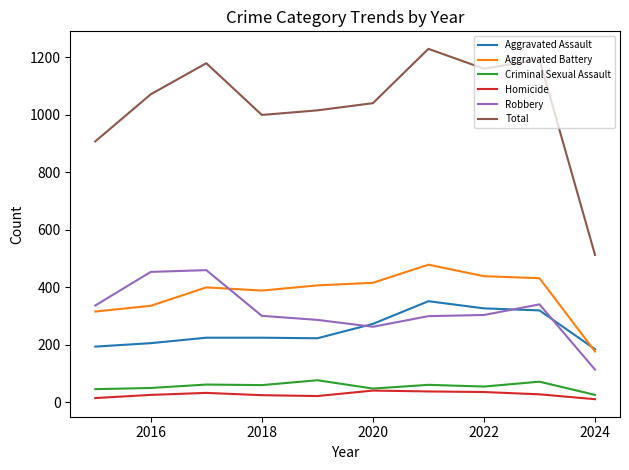

True or false: Aggravated Battery and Total cross at least once.

False